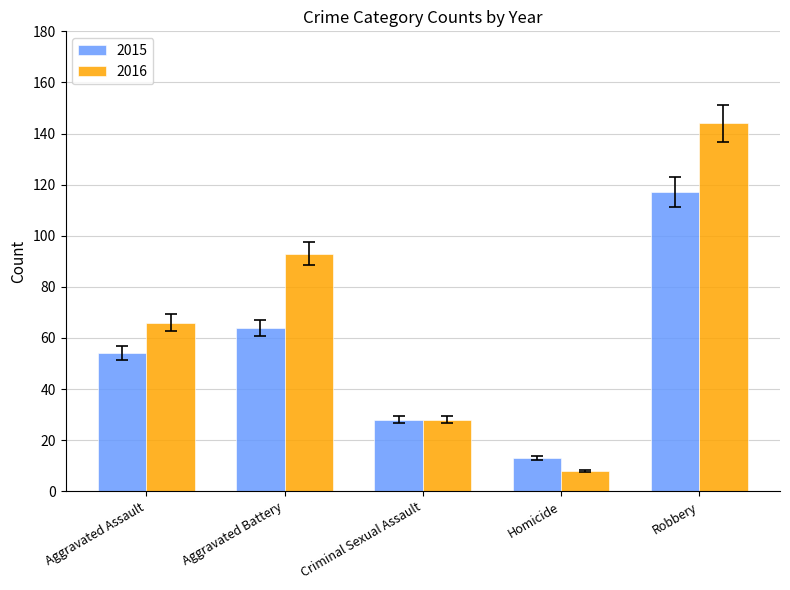

How many groups of bars are there?

5